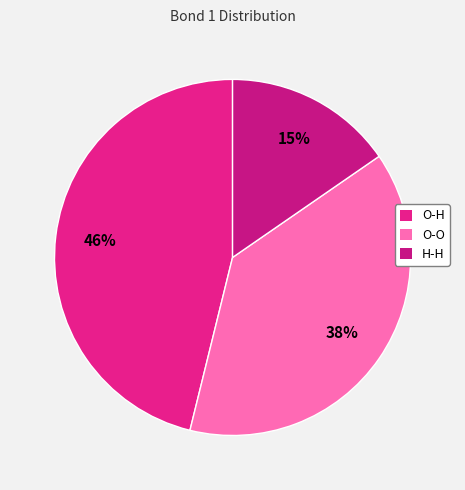

To the nearest percent, what is the combined percentage of O-O and O-H?

85%